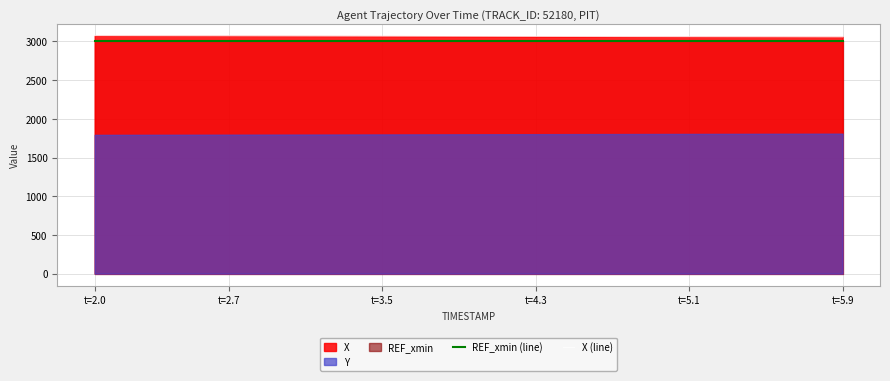

What is the sum of all X (line) values?

122667.2